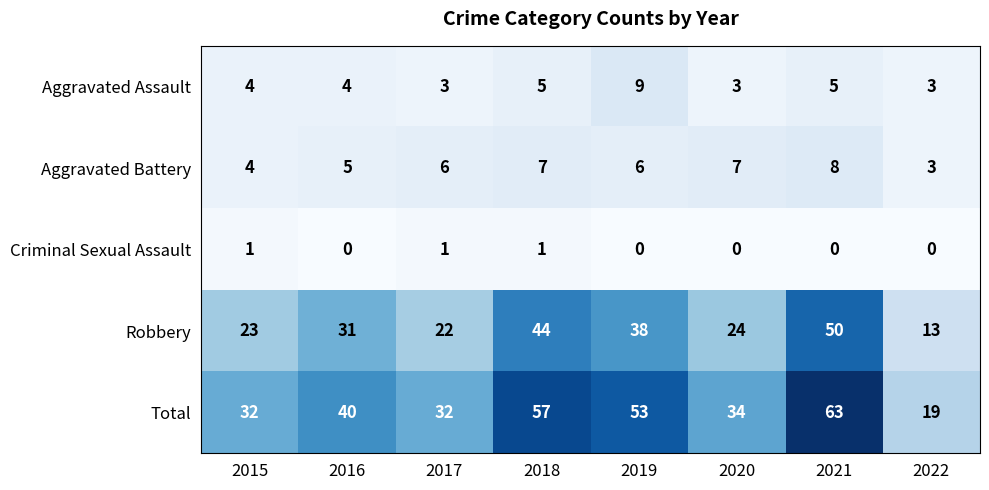

Rank the series by their maximum value, from lowest to highest.

Criminal Sexual Assault, Aggravated Battery, Aggravated Assault, Robbery, Total